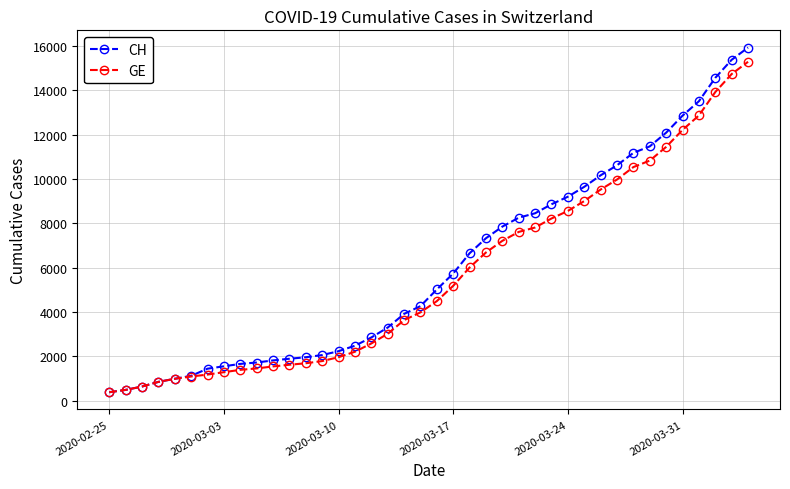

Is this an area chart (filled region under the line)?

No